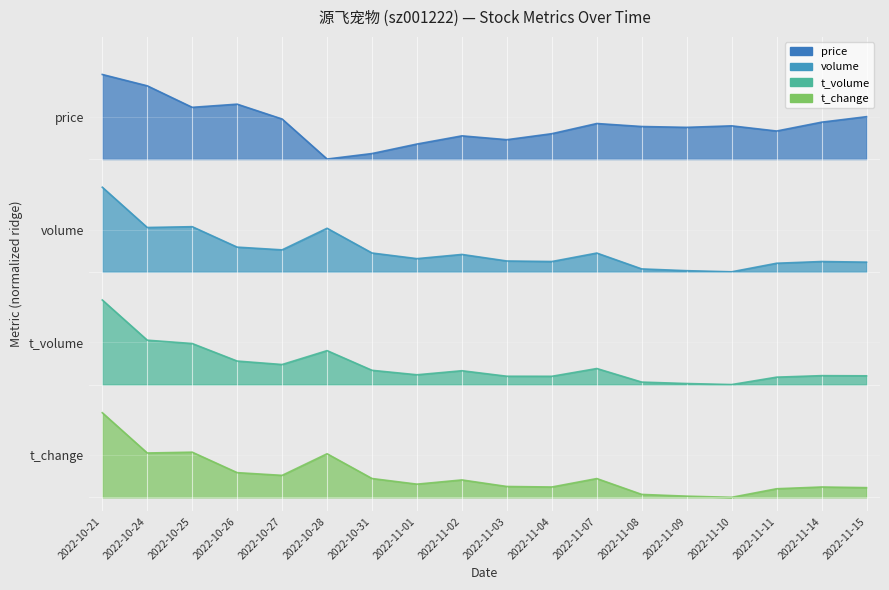

Read the volume value at 2022-10-25.

2.9